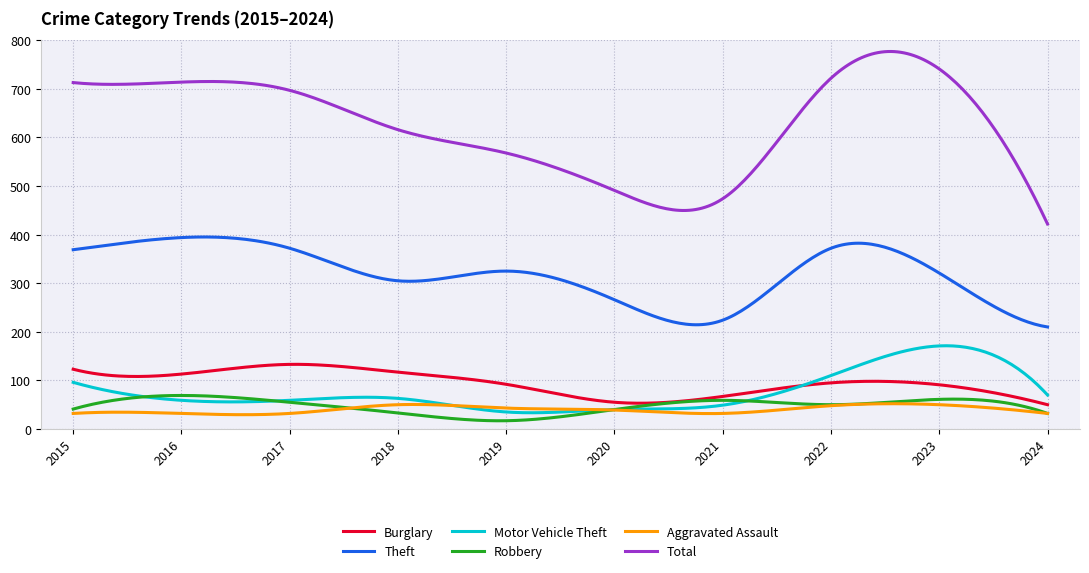

Count the number of data series in this chart.

6